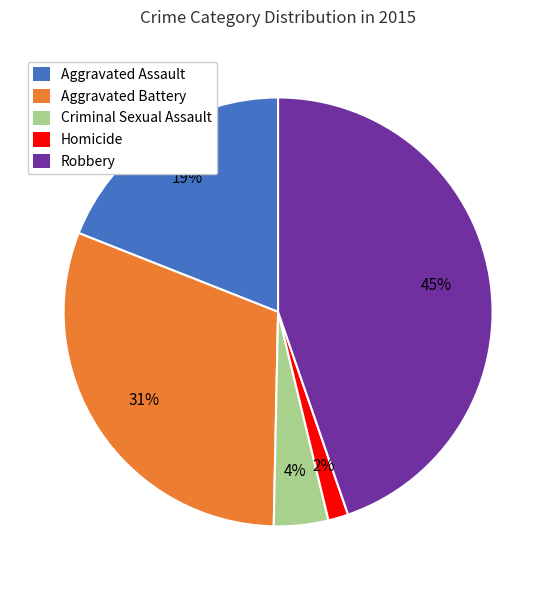

Which has a higher value, Criminal Sexual Assault or Aggravated Battery?

Aggravated Battery